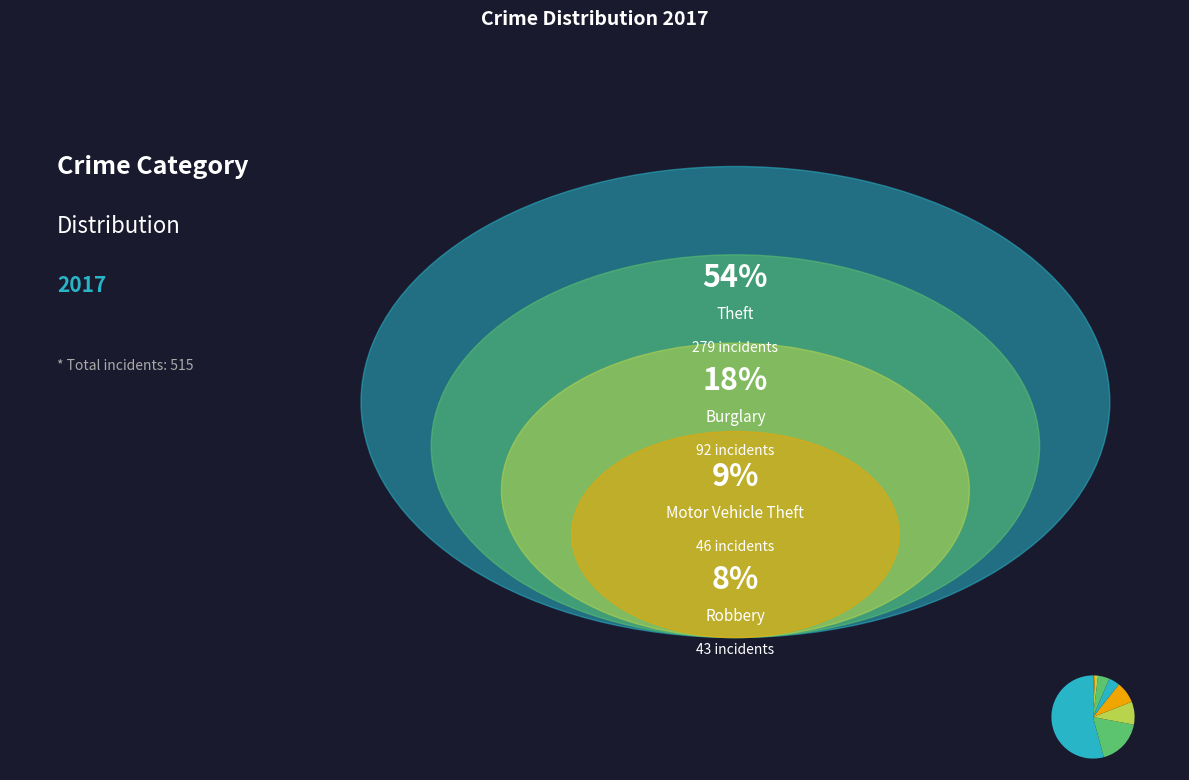

Is there a majority slice in this chart?

Yes